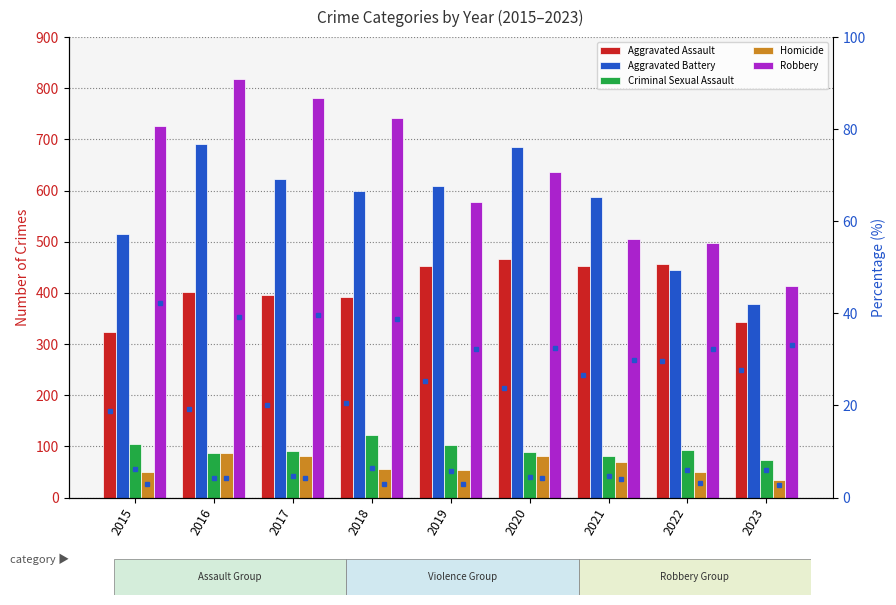

List the labels in order of Robbery value, largest first.

2016, 2017, 2018, 2015, 2020, 2019, 2021, 2022, 2023